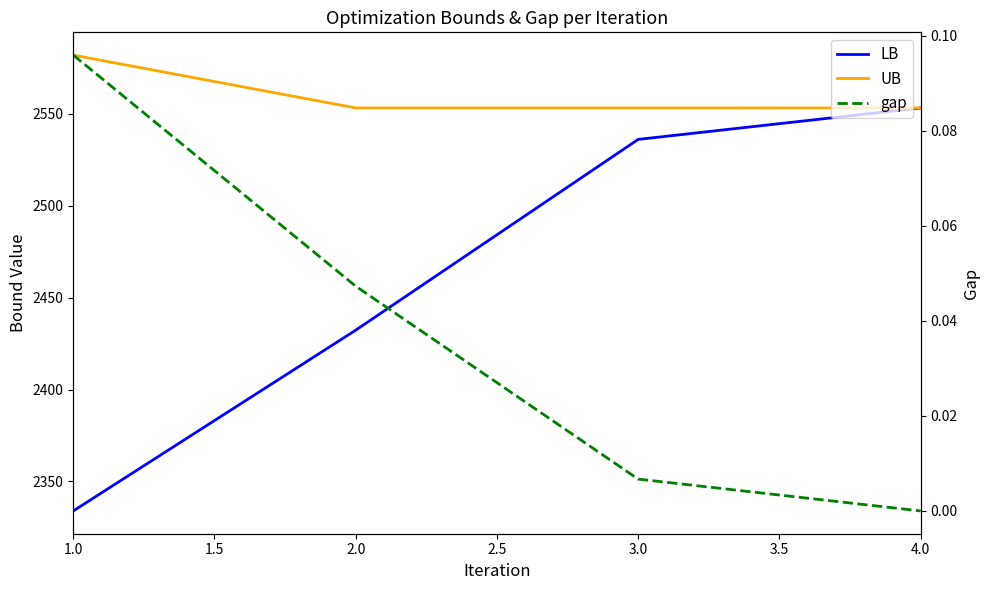

The value of gap at 1.0 is 0.1. True or false?

True